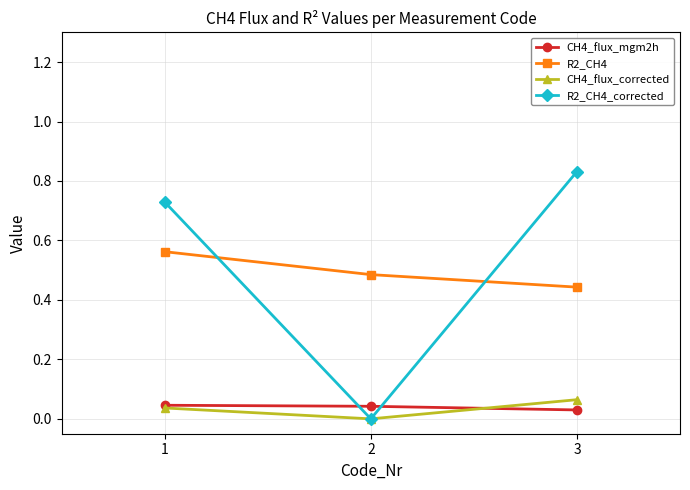

Which series has the largest total across all categories?

R2_CH4_corrected